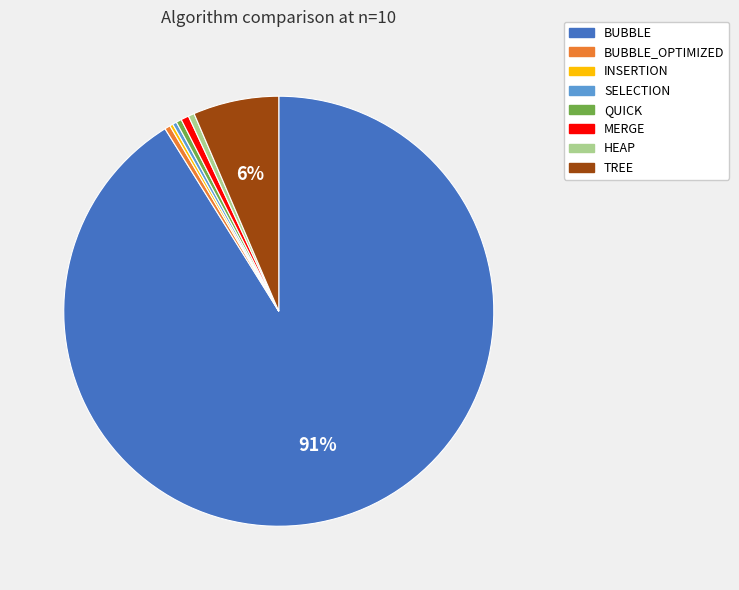

Is it true that BUBBLE is 84% of the pie?

False